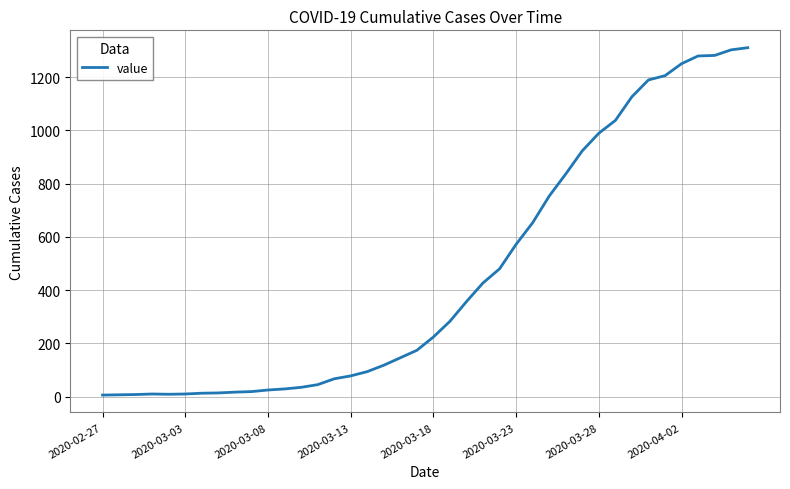

What is the difference between the maximum and minimum values?

1304